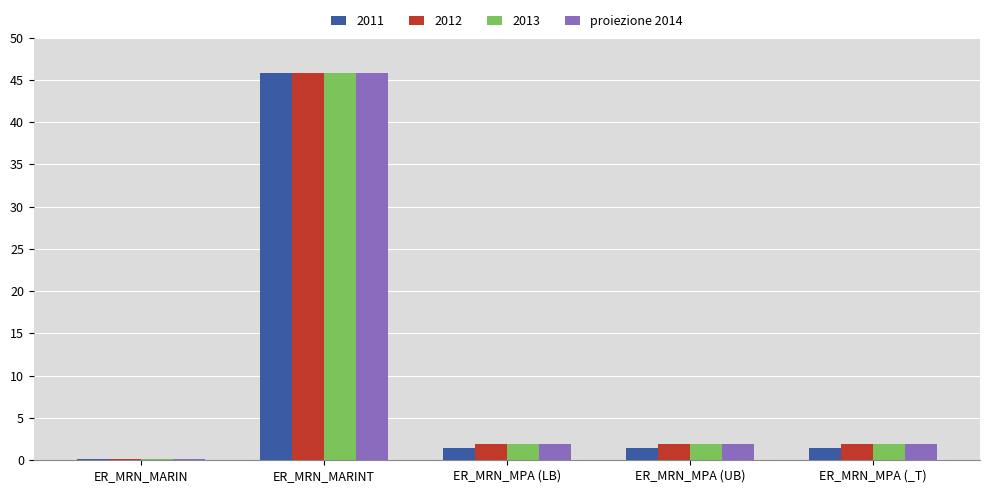

How many distinct data groups are displayed?

4